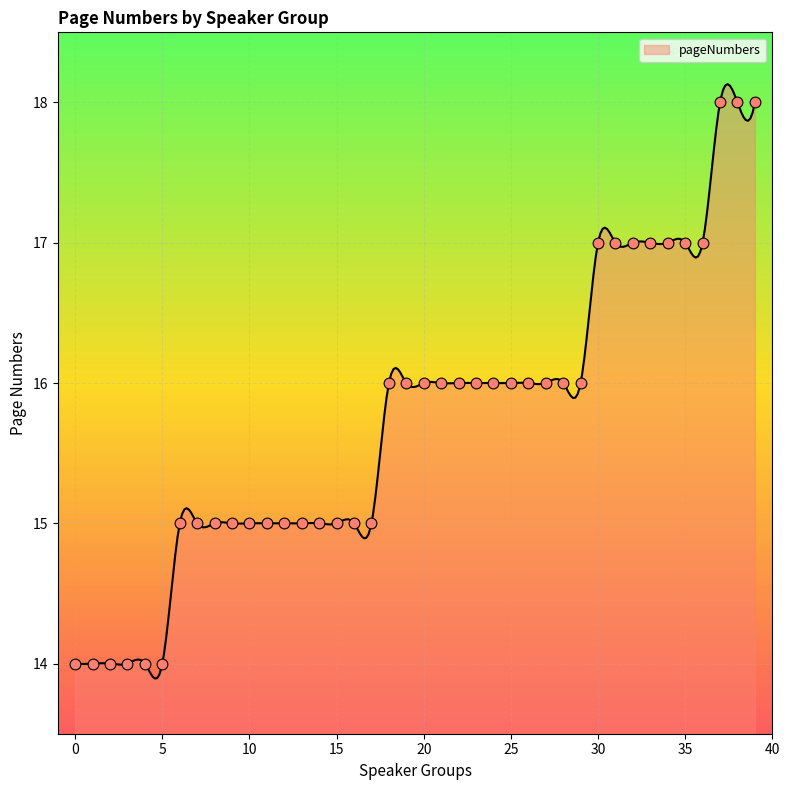

Between 24 and 12, which is larger?

24